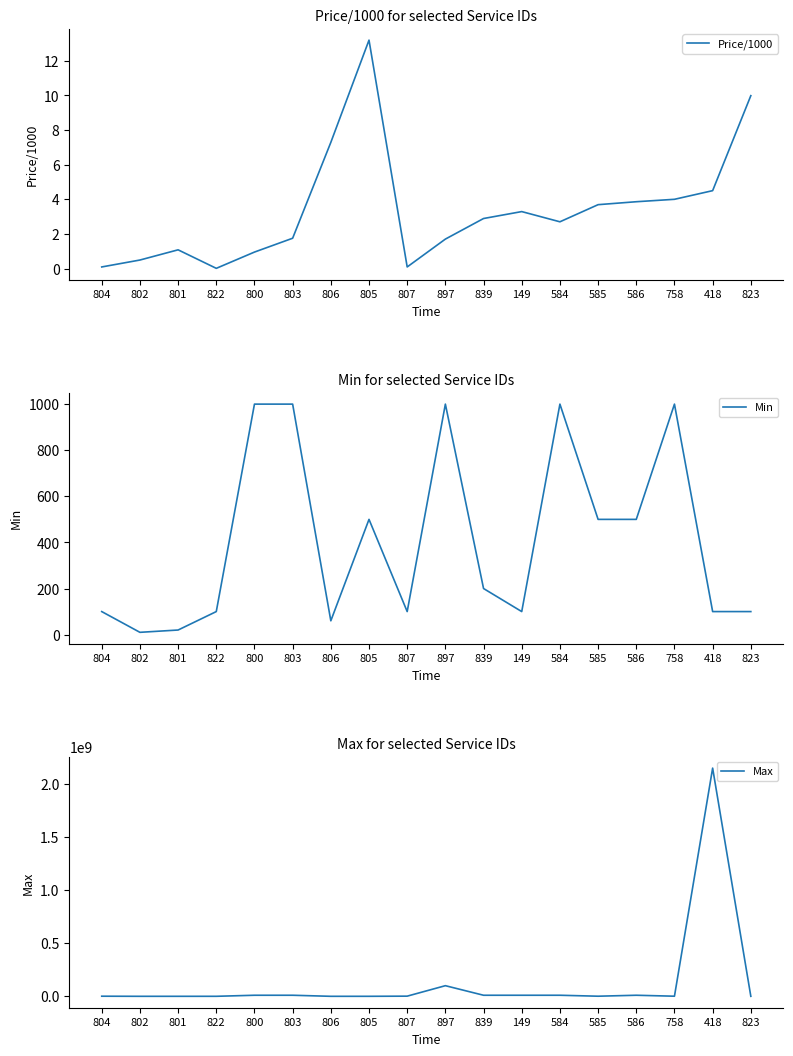

At which label is Max closest to 1073749323?

897